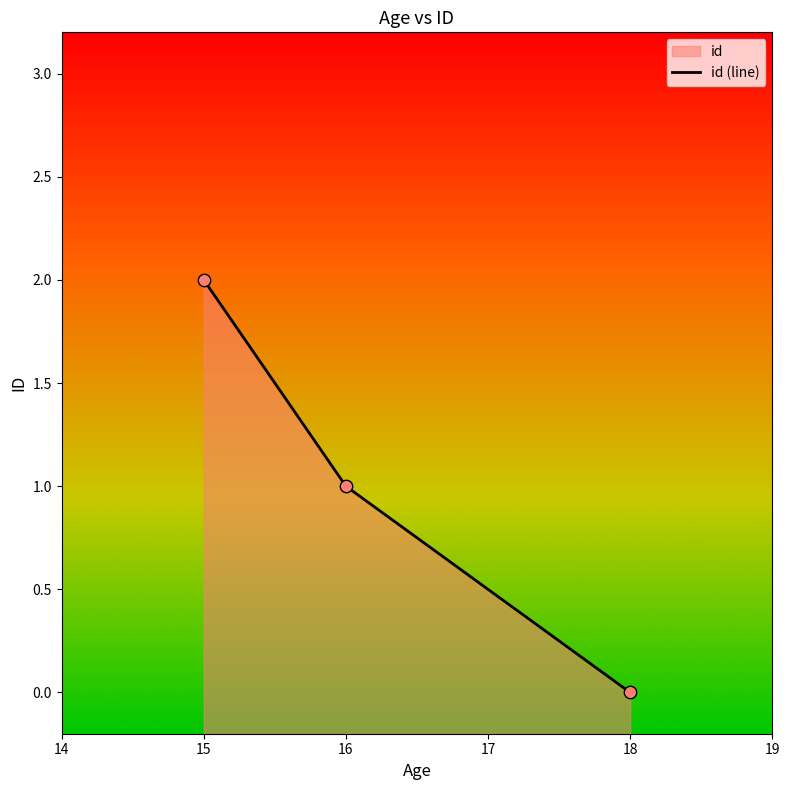

What is the change in value from 15 to 18?

-2